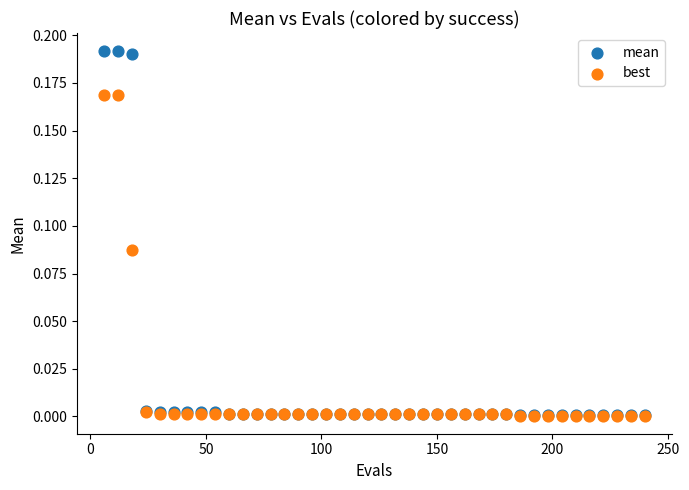

What are all the series names shown in the legend?

mean, best